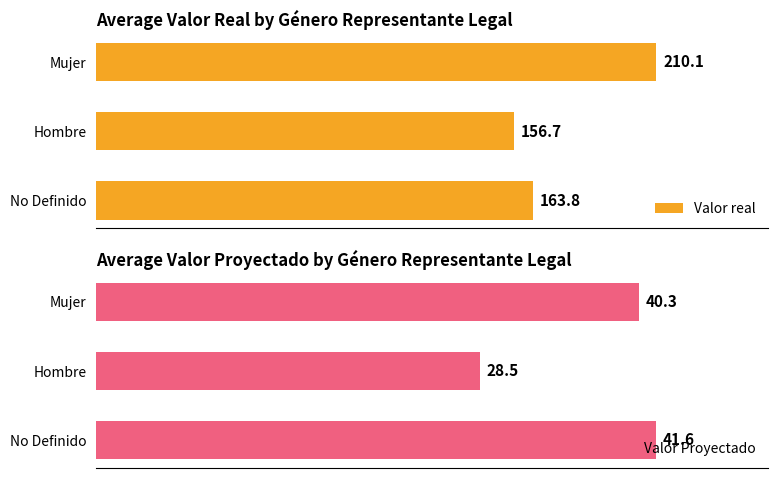

Rank the categories by Valor real value from lowest to highest.

Hombre, No Definido, Mujer